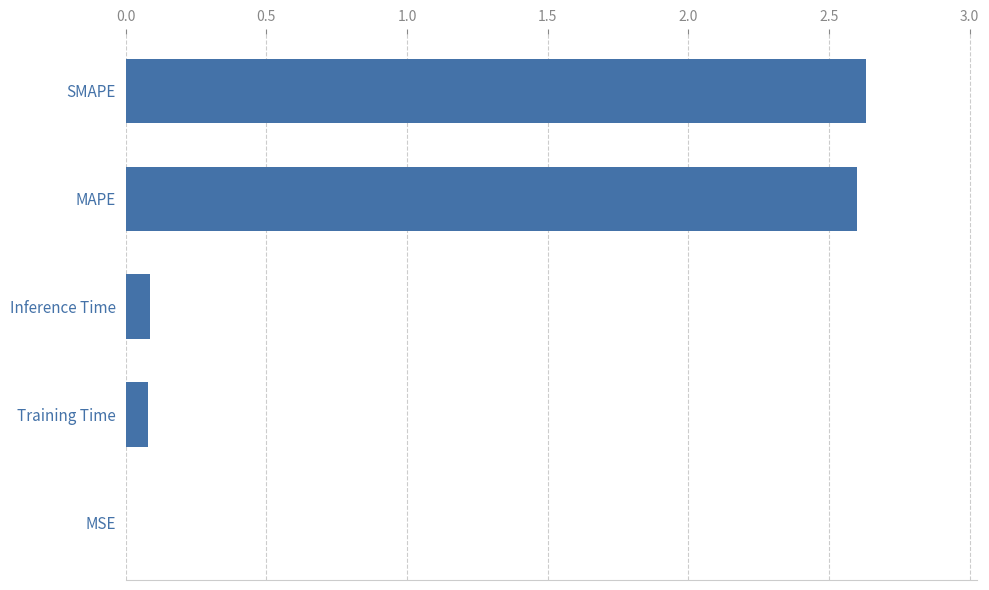

What is the sum of all values?

5.4